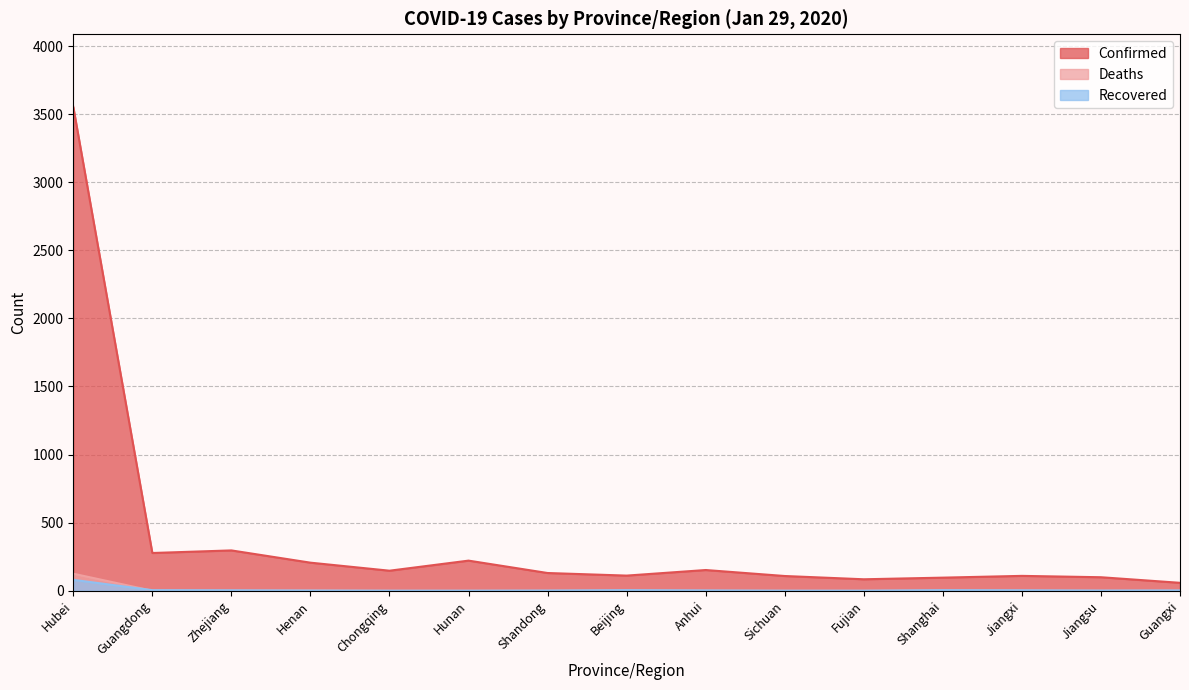

Reading left to right, transcribe all the data shown in this chart.

Confirmed: 3554	277	296	206	147	221	130	111	152	108	84	96	109	99	58
Deaths: 125	0	0	2	0	0	0	1	0	0	0	1	0	0	0
Recovered: 80	4	3	1	0	0	1	4	2	0	0	4	3	1	2